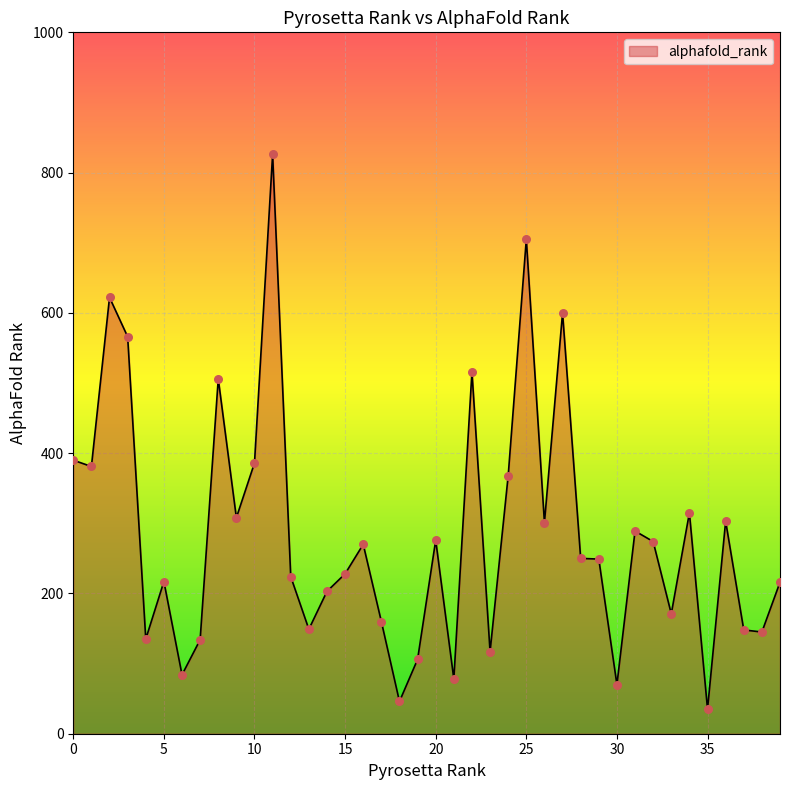

What is the difference between the maximum and minimum values?

791